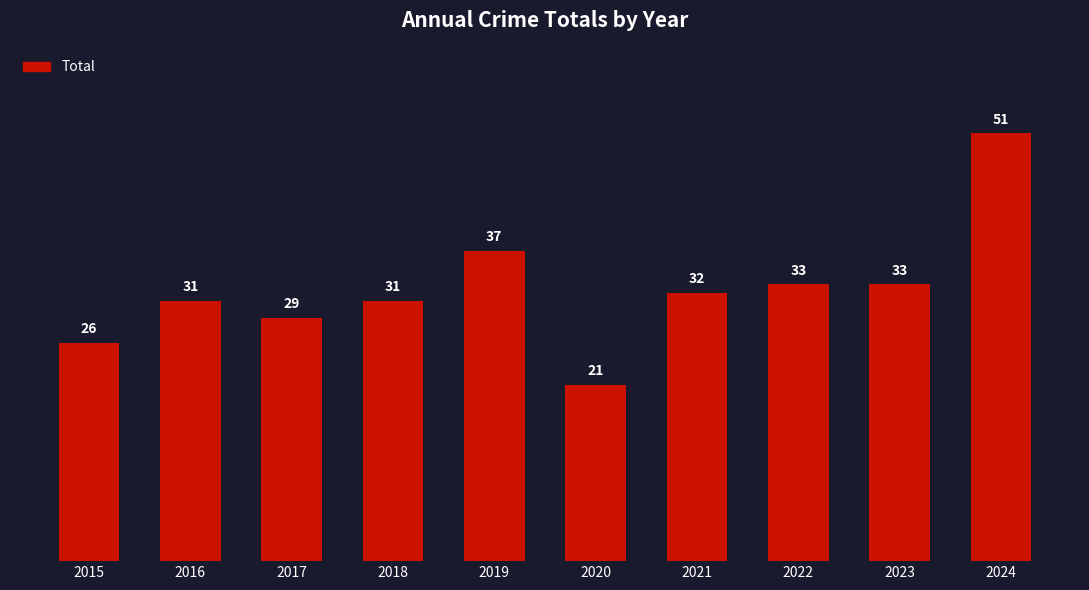

What is the greatest value displayed?

51